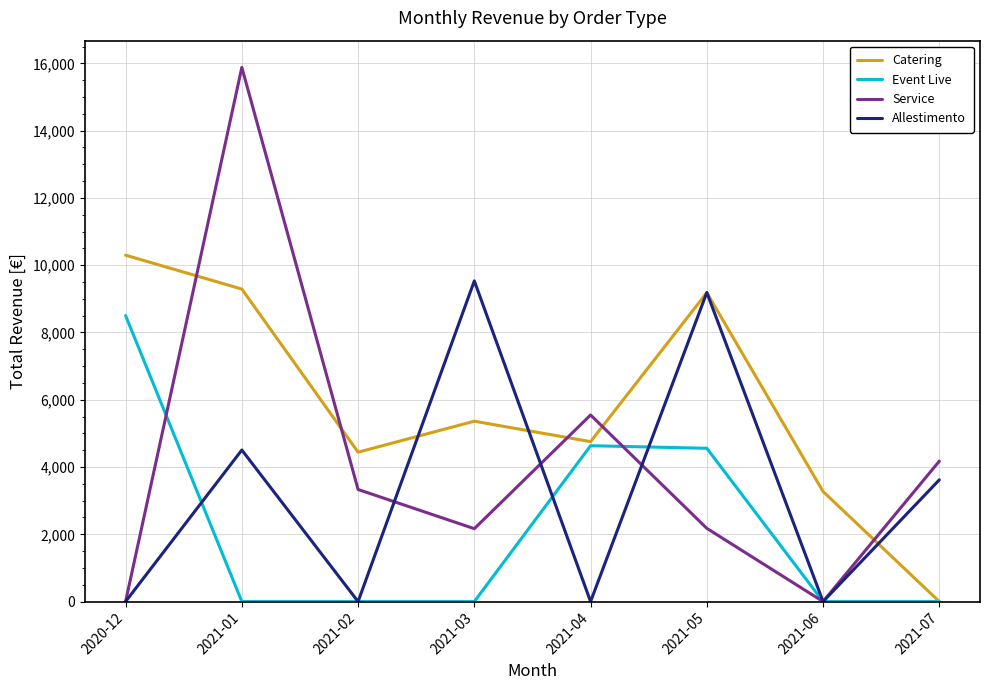

How many distinct data groups are displayed?

4